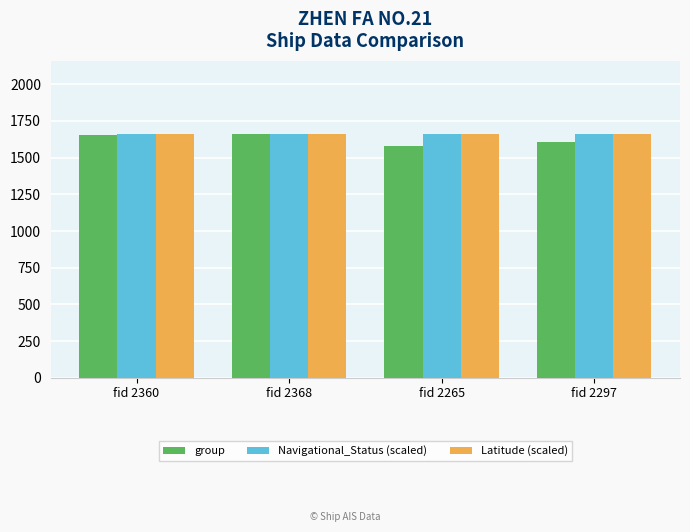

The value of Navigational_Status (scaled) at fid 2360 is 431.6. True or false?

False